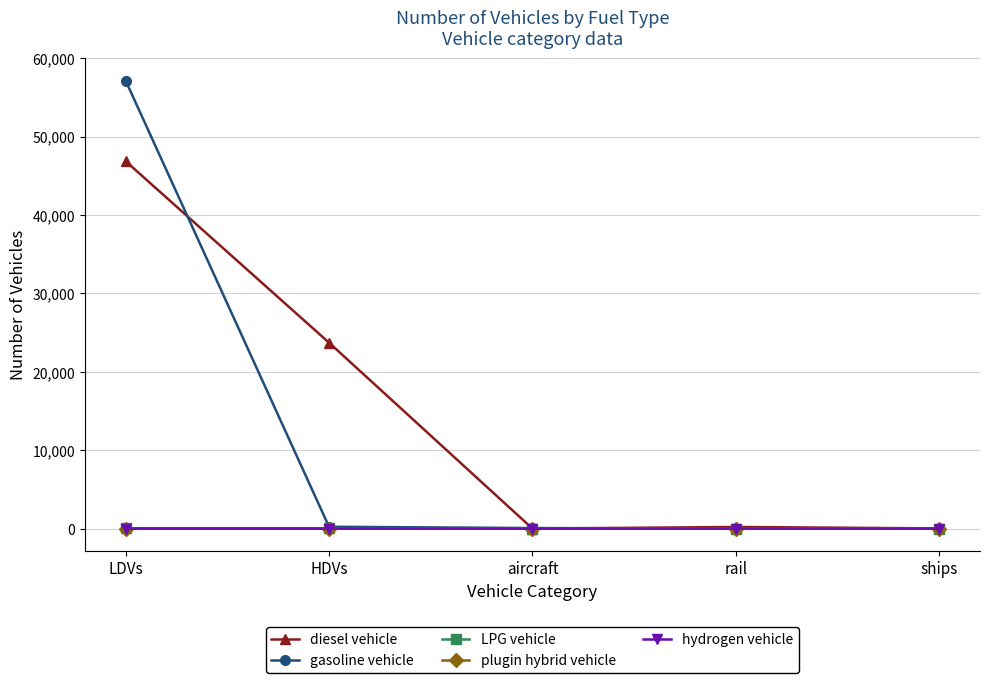

Which series has the widest spread of values?

gasoline vehicle